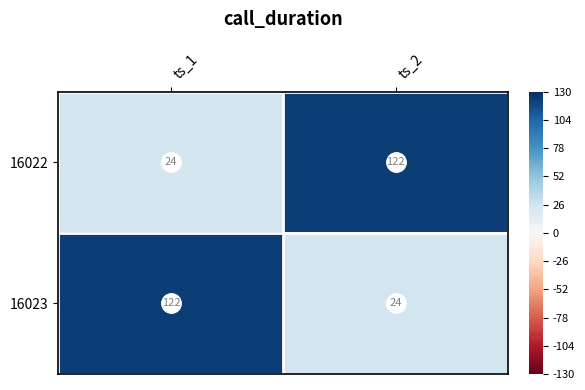

What is the maximum value shown in the chart?

122